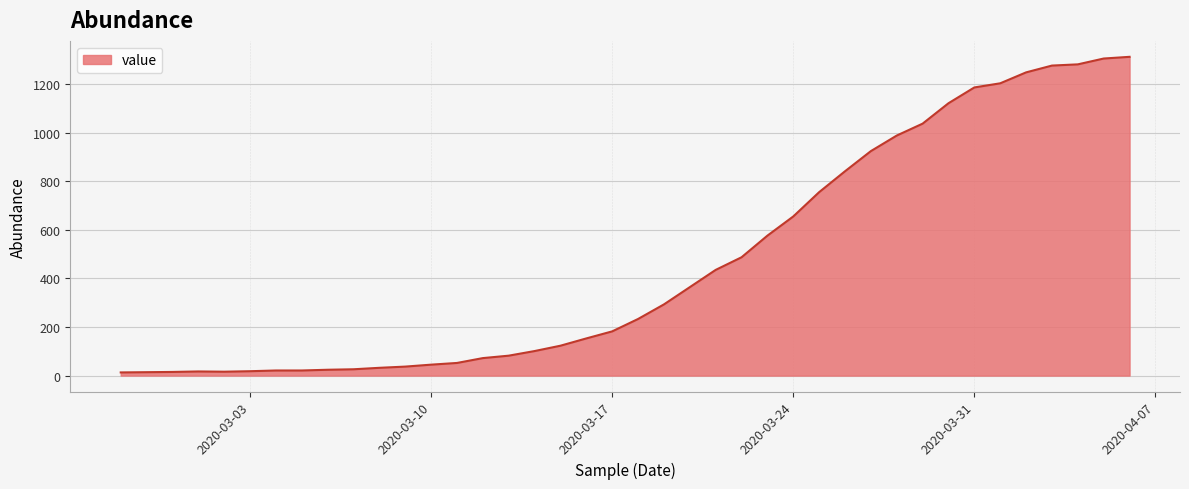

At which category does the chart reach its peak across all series?

2020-04-06